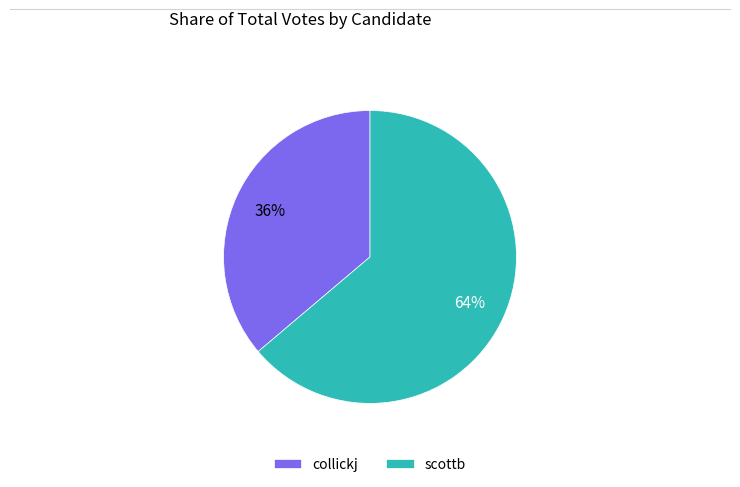

Is there a majority slice in this chart?

Yes